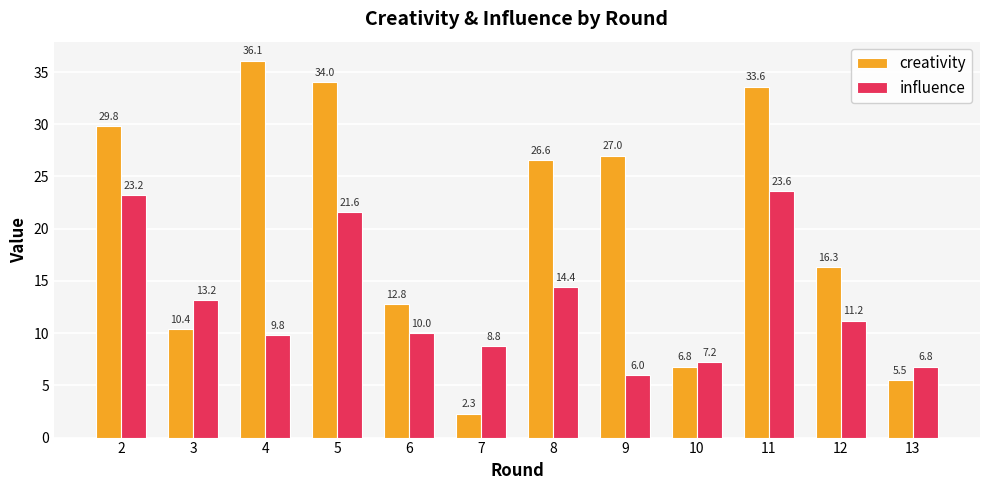

What is the value of the influence bar at the 11th from the left?

11.2